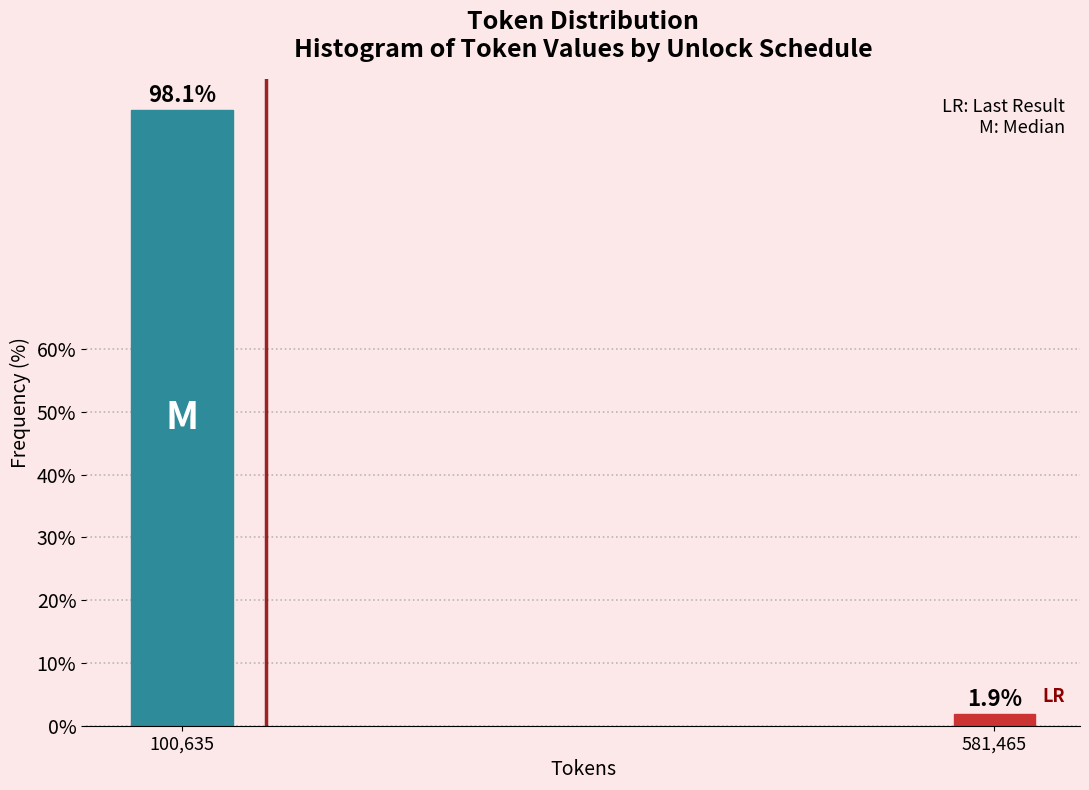

Reading right to left, what are all the values shown in this chart?

581,465=1.9	100,635=98.1